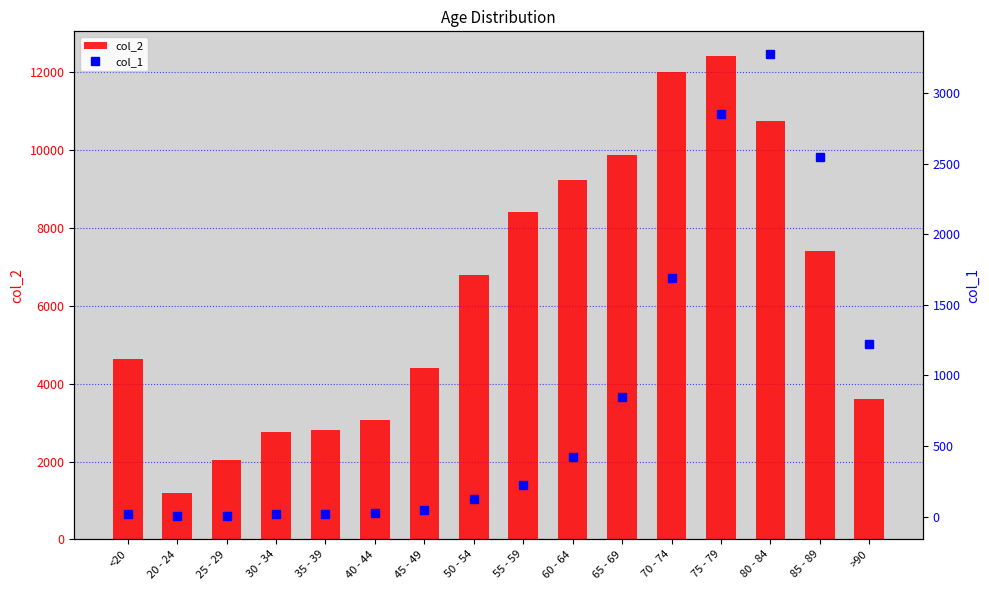

What is the sum of all col_2 values?

101482